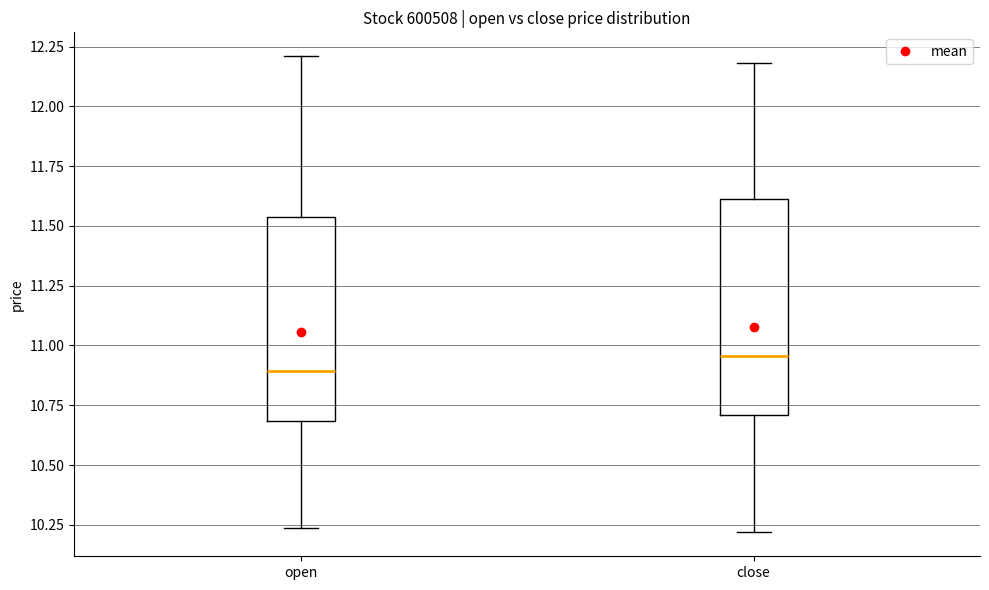

Reading left to right, transcribe this box plot: for each box, give where its median line is, the range the box spans, and where its two whiskers end, as read against the y-axis. The values are not printed on the chart, so give them approximately, as read against the axis.

open: median 10.90, box 10.70 to 11.55, whiskers 10.25 to 12.20
close: median 10.95, box 10.70 to 11.60, whiskers 10.20 to 12.20